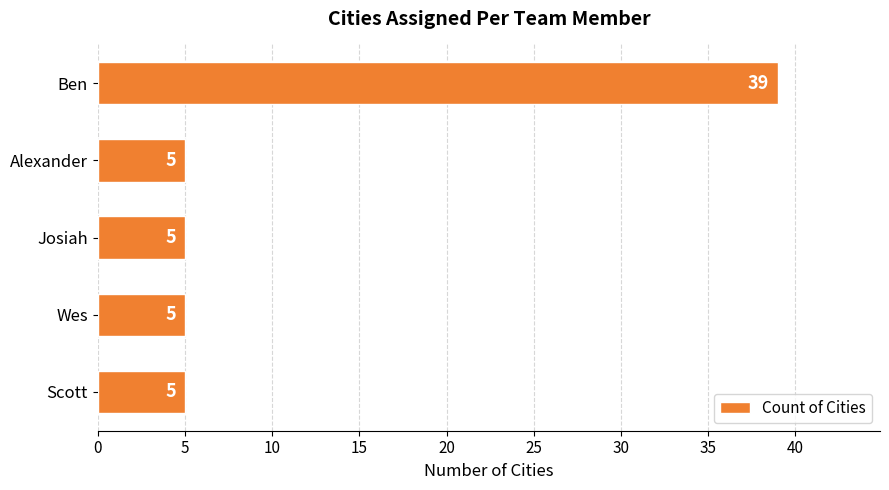

What value does the data have at Ben, to the nearest 10?

40